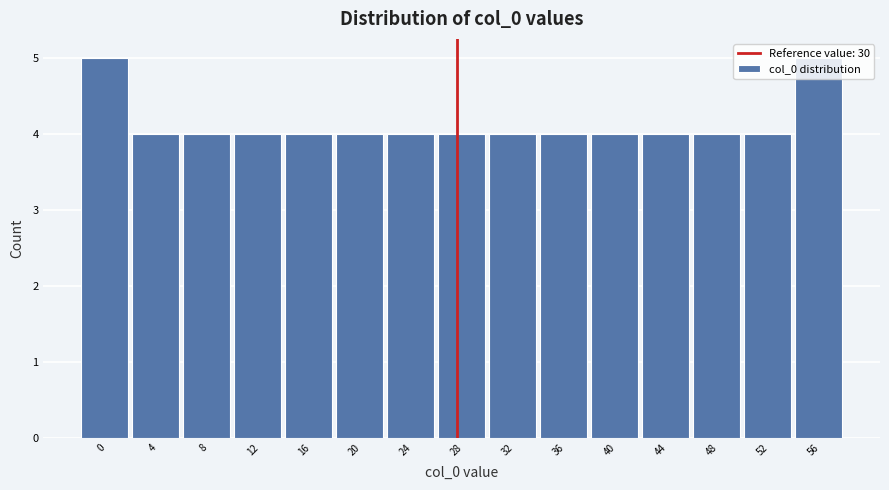

What is the value of the 2nd bar from the left?

4